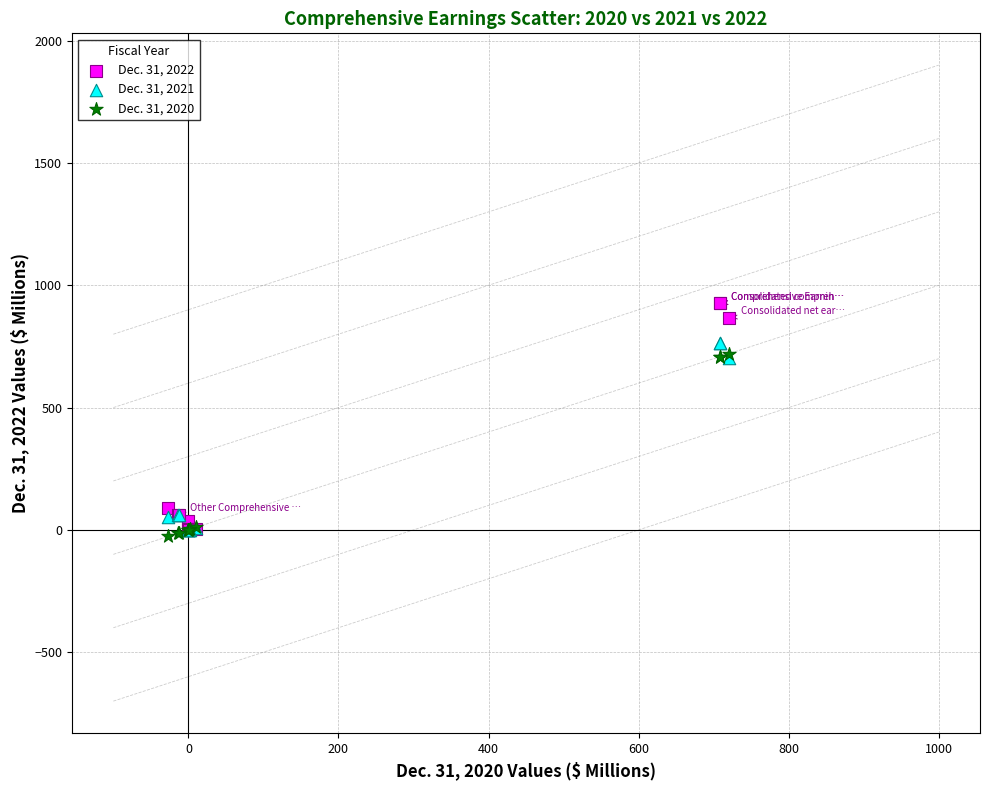

What are all the series names shown in the legend?

Dec. 31, 2022, Dec. 31, 2021, Dec. 31, 2020